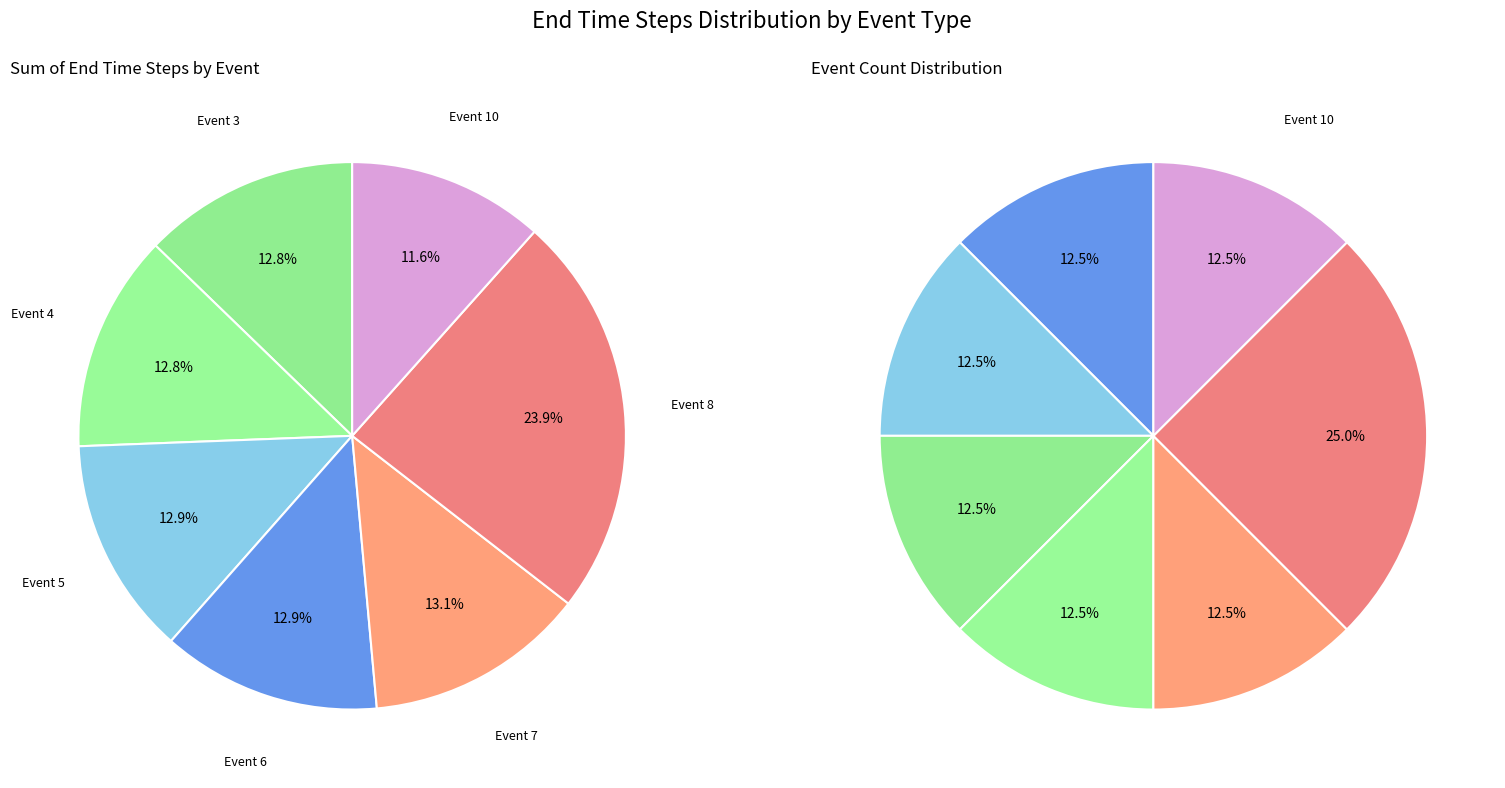

How many slices are in this pie chart?

7